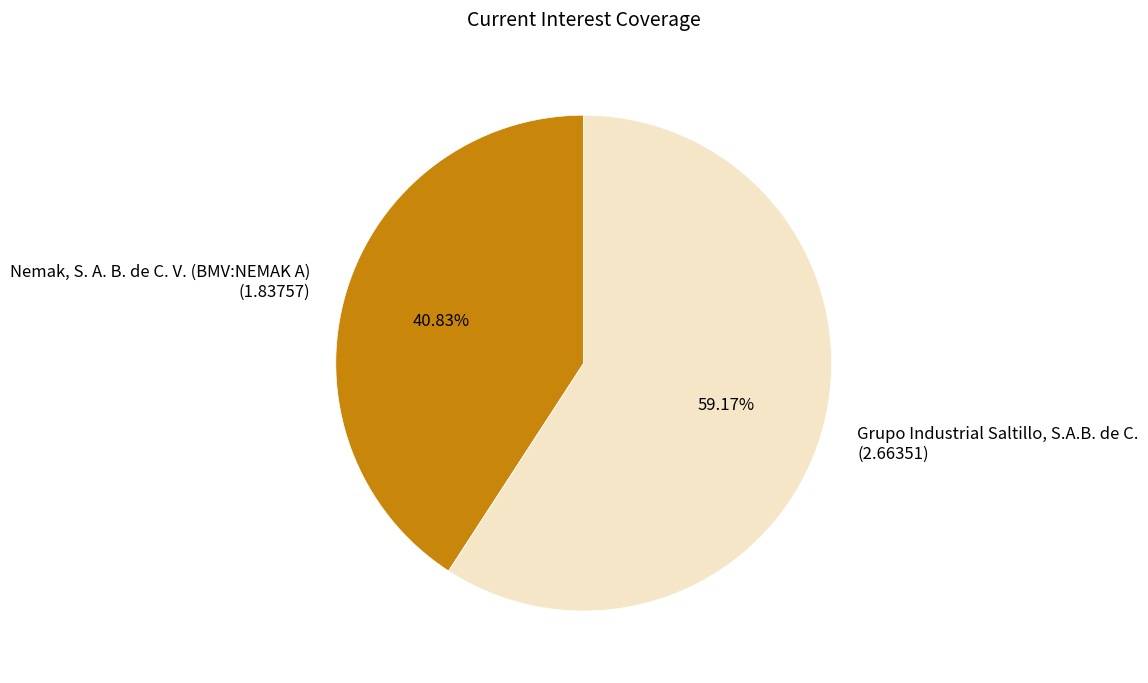

To the nearest percent, what is the difference between the largest and smallest slice percentages?

18%